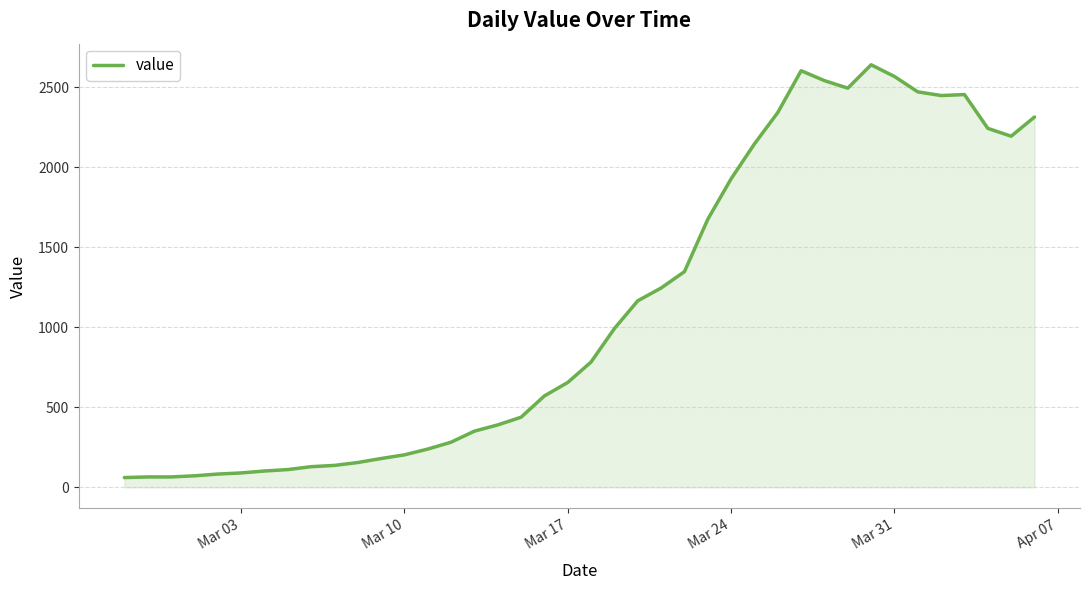

What is the difference between the maximum and minimum values?

2578